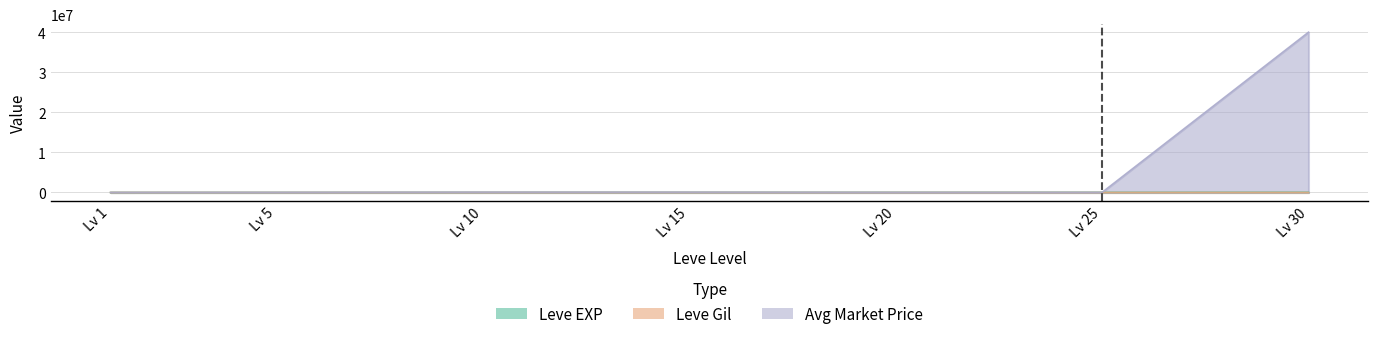

Which series has the largest total across all categories?

currentAveragePrice